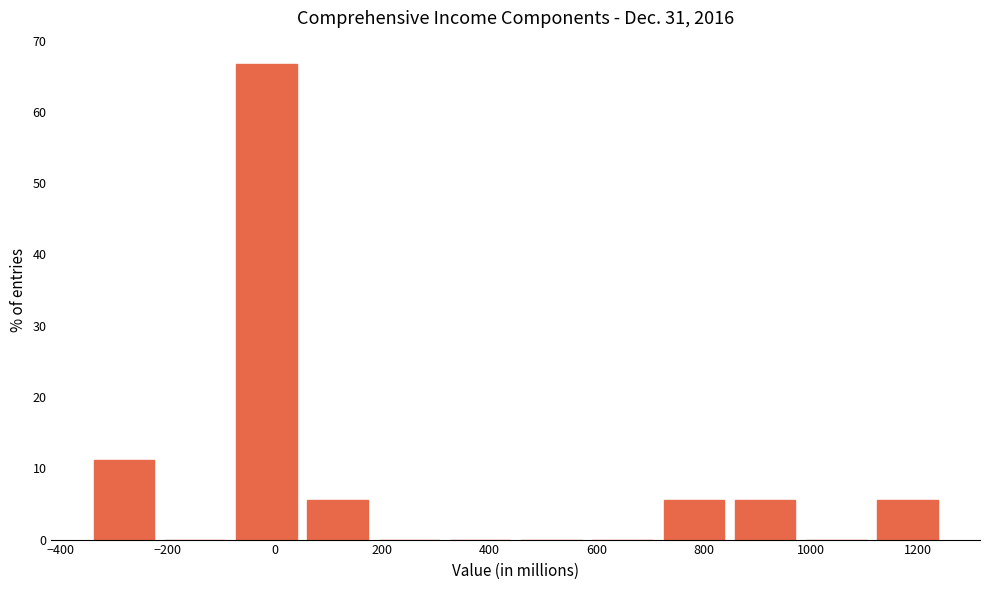

Reading left to right, list every bar in this chart as the range it spans on the x-axis followed by its height. Neither the bar edges nor the heights are printed on the chart, so give them approximately, as read against the axes.

-340 to -220: 11
-220 to -80: 0
-80 to 60: 67
60 to 180: 6
180 to 320: 0
320 to 440: 0
440 to 580: 0
580 to 720: 0
720 to 840: 6
840 to 980: 6
980 to 1120: 0
1120 to 1240: 6